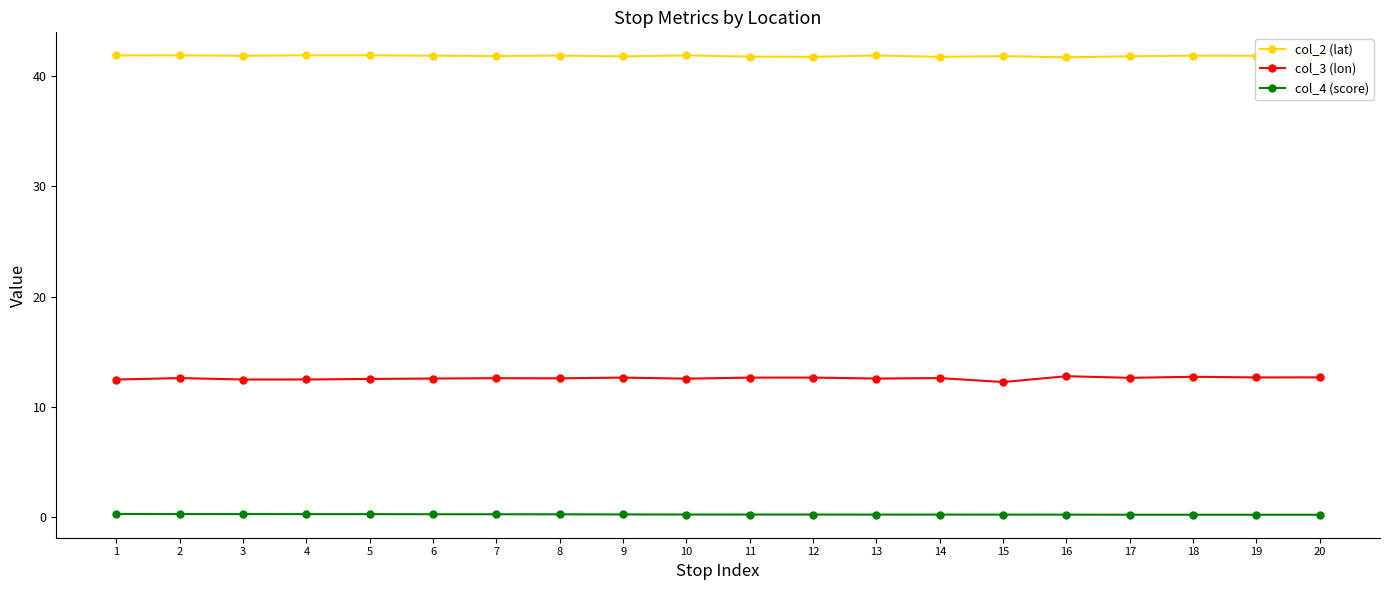

What is the greatest value displayed?

41.9